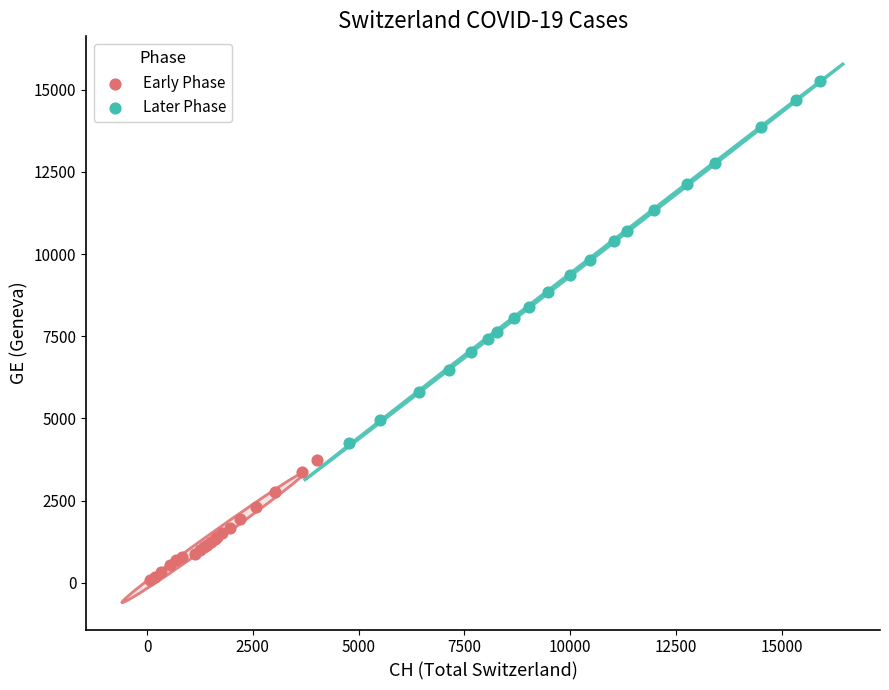

Which series reaches the minimum Y coordinate?

Early Phase